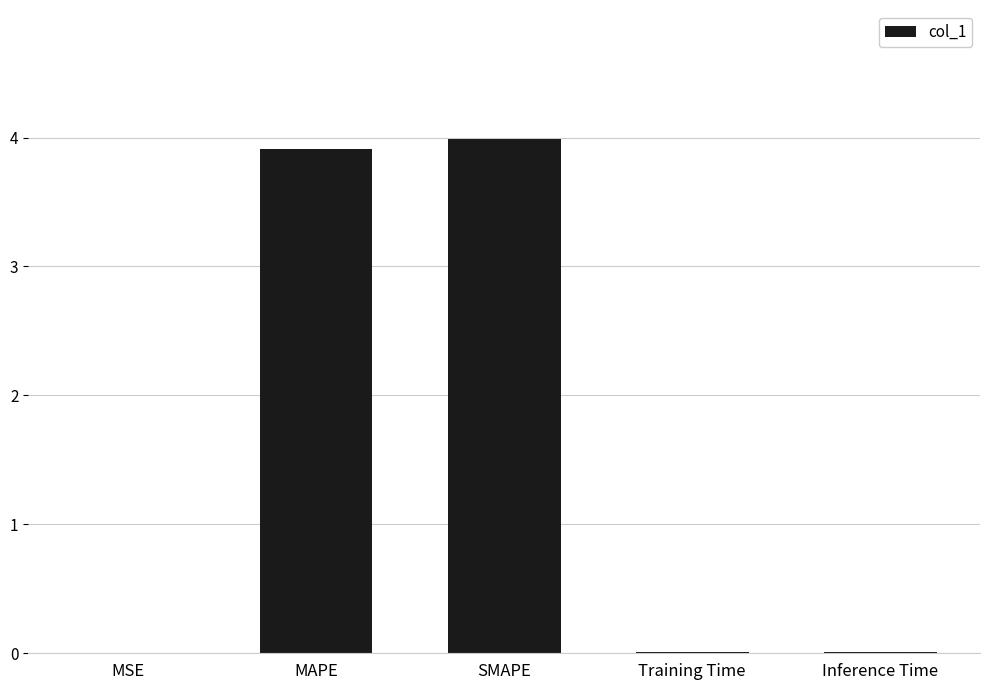

What is the greatest value displayed?

4.0